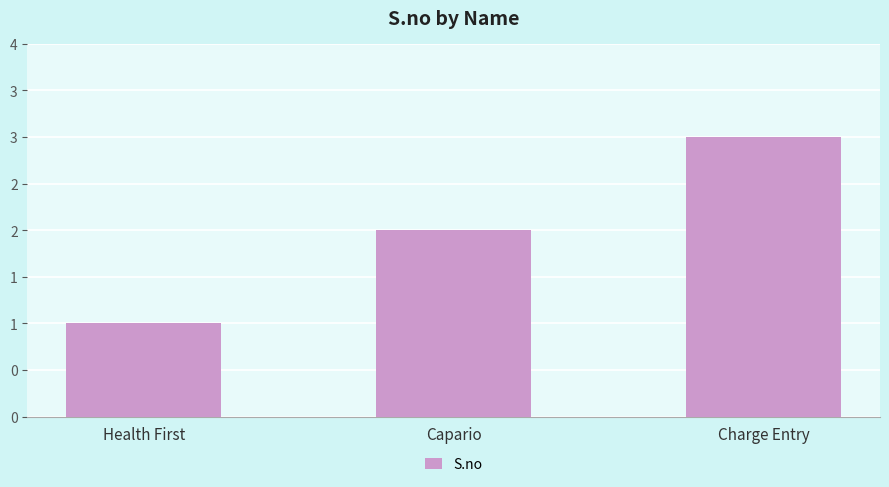

List the labels in order of value, smallest first.

Health First, Capario, Charge Entry